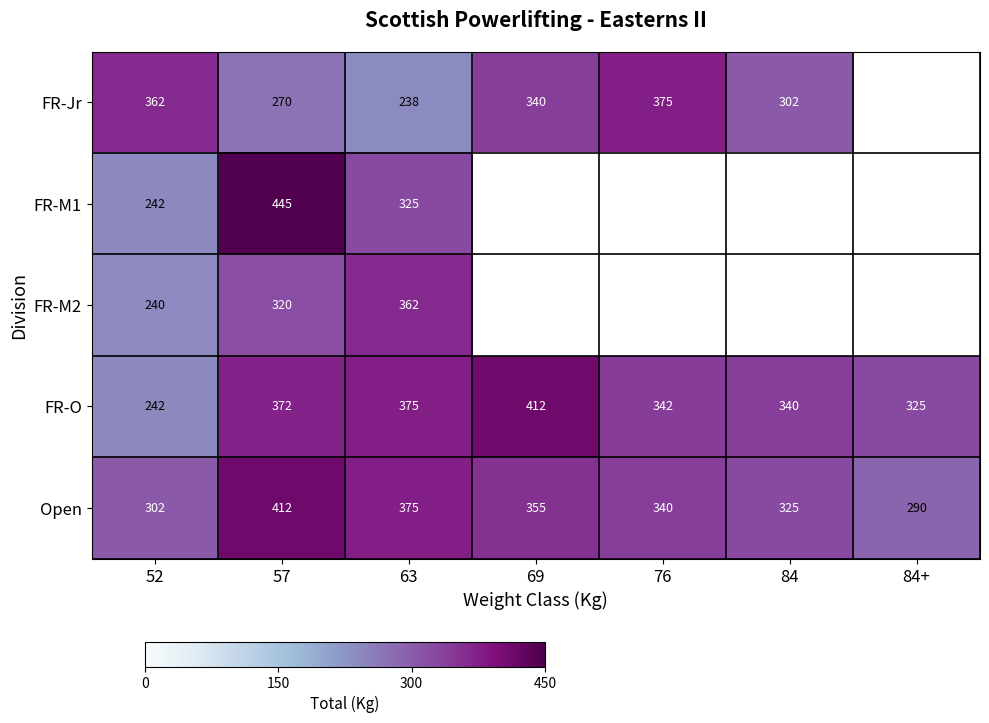

At which category does the chart reach its minimum across all series?

63